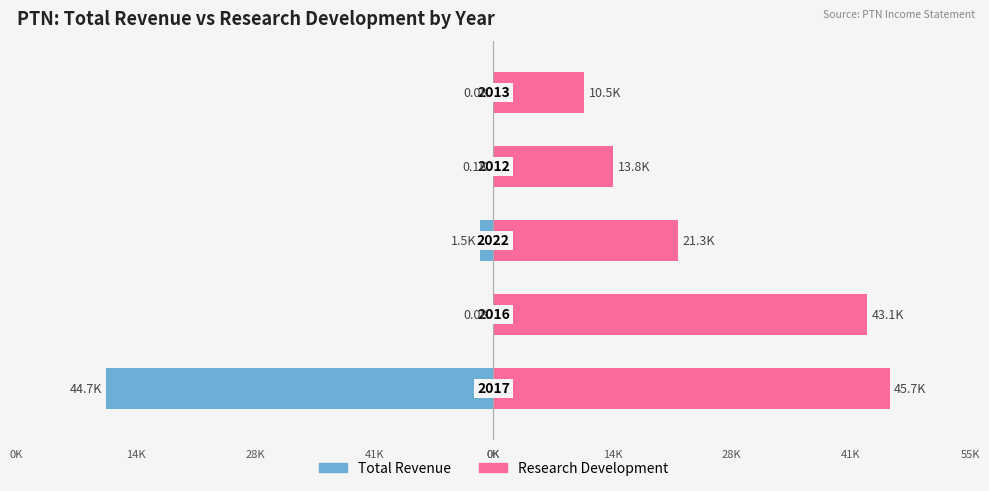

Rank the series by their average value, from highest to lowest.

Research Development, Total Revenue